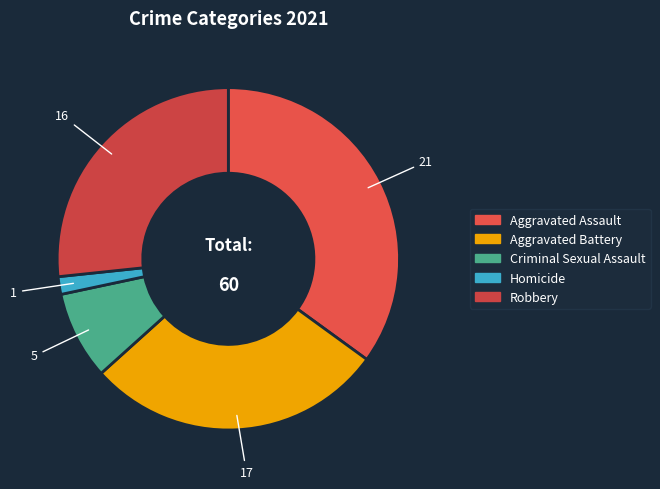

What percentage is the Aggravated Assault slice, to the nearest percent?

35%